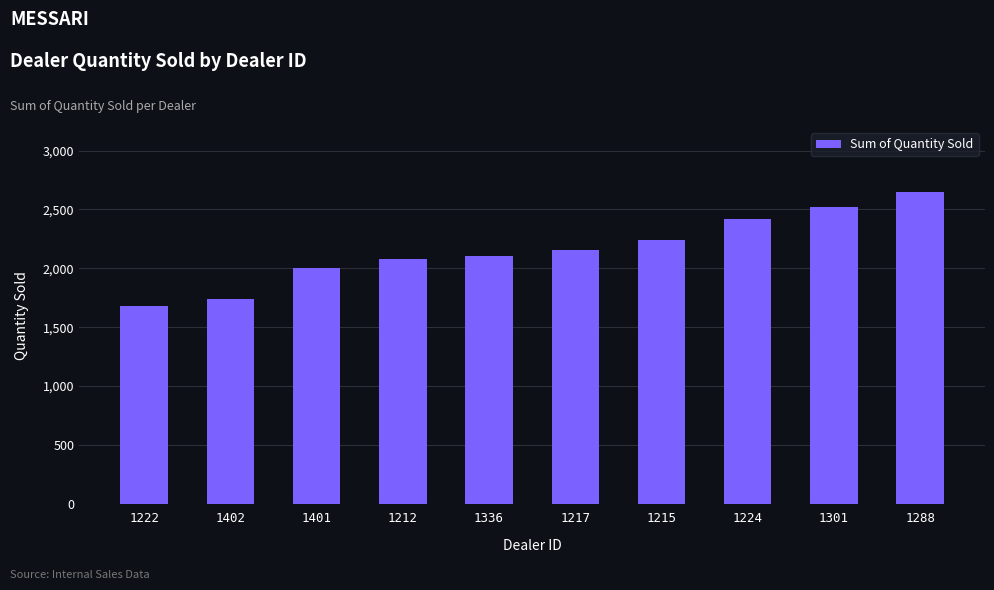

Reading right to left, what are all the values shown in this chart?

1288=2644	1301=2523	1224=2422	1215=2238	1217=2158	1336=2102	1212=2083	1401=2006	1402=1738	1222=1683